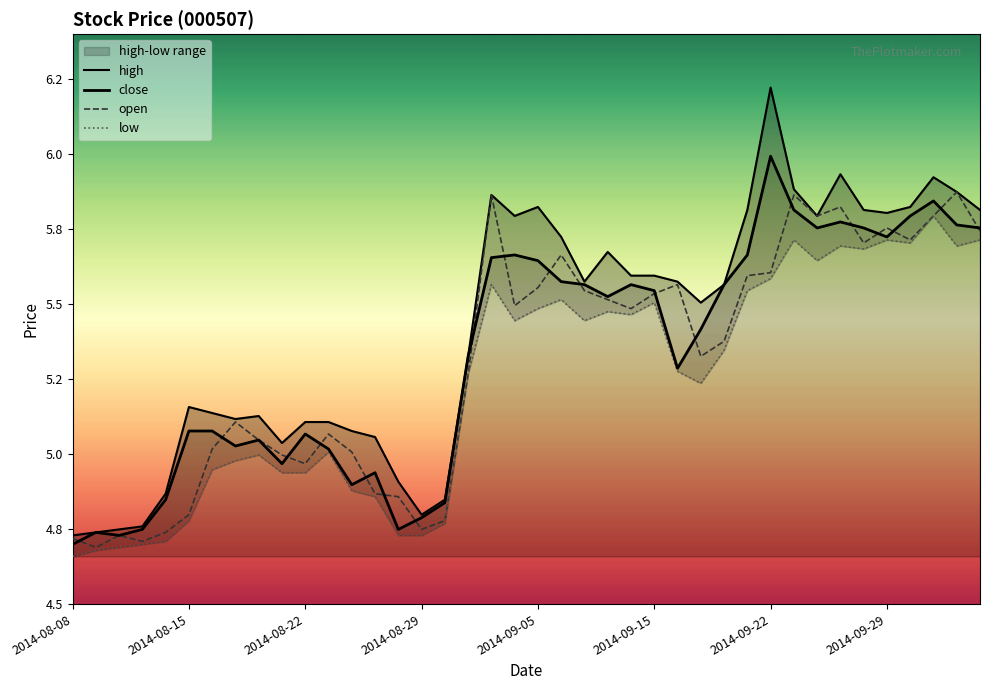

Between 2014-08-15 and 2014-09-15, which series saw the biggest shift?

open